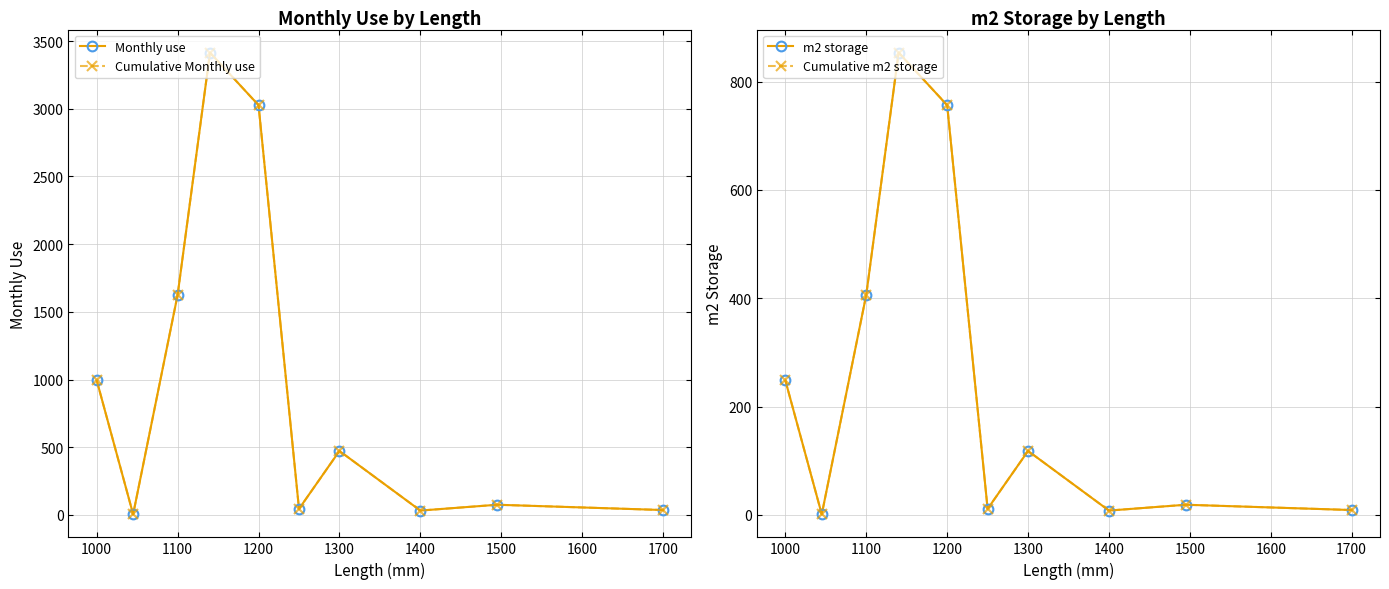

True or false: Cumulative m2 storage and Cumulative Monthly use intersect in this chart.

False